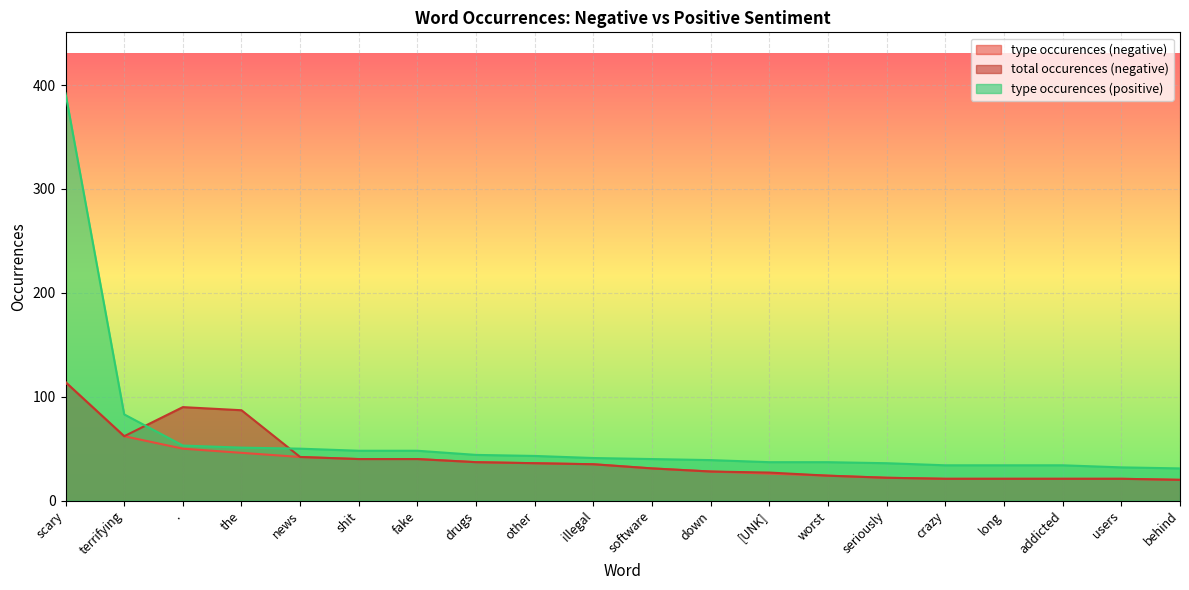

The type occurences (negative) series shows 59 at fake. True or false?

False